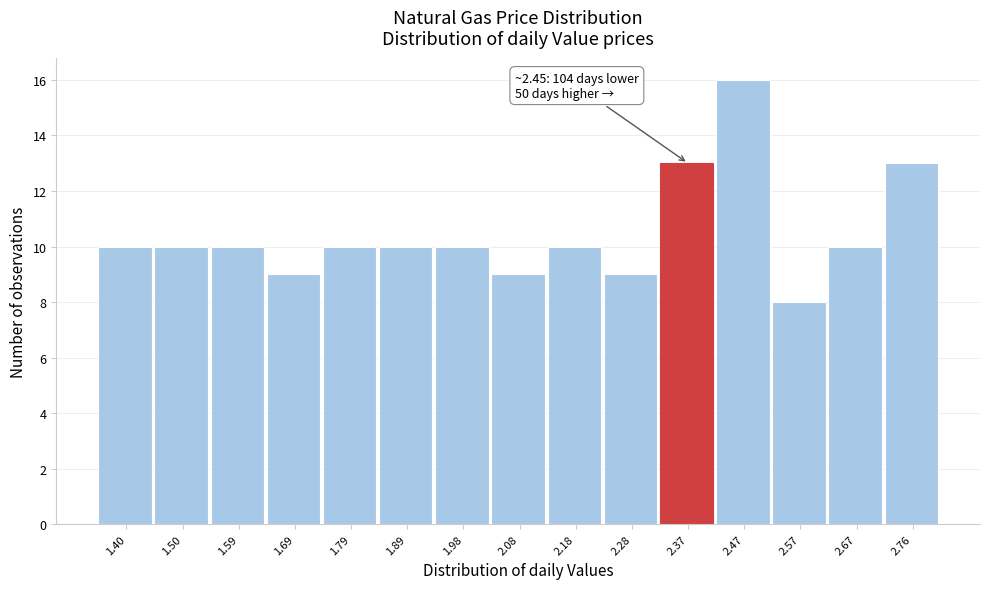

Reading left to right, list all the values displayed in this chart.

1.40=10	1.50=10	1.59=10	1.69=9	1.79=10	1.89=10	1.98=10	2.08=9	2.18=10	2.28=9	2.37=13	2.47=16	2.57=8	2.67=10	2.76=13